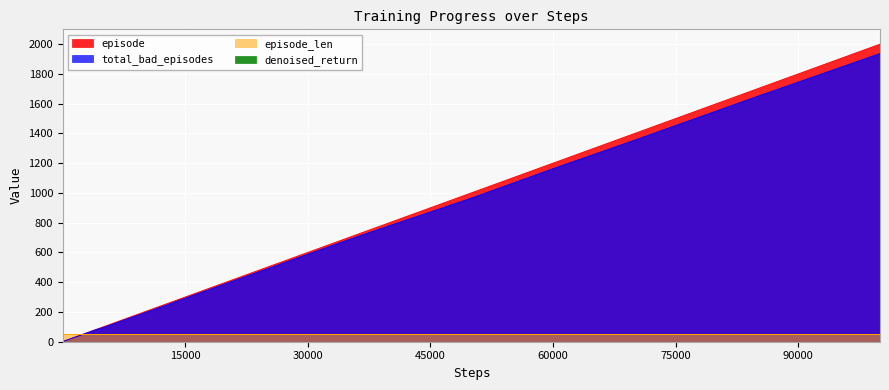

Which series has the widest spread of values?

episode